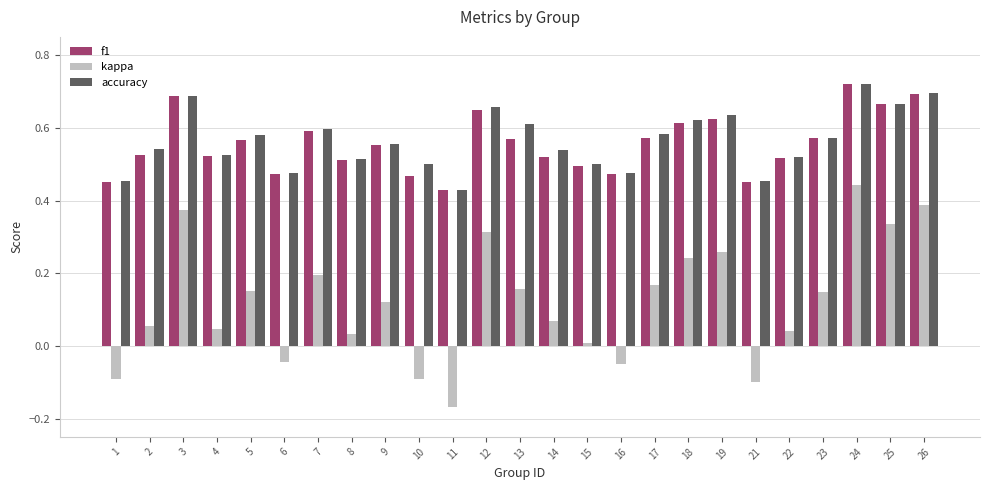

Is the value of kappa at 7 greater than the value of accuracy at 18?

No